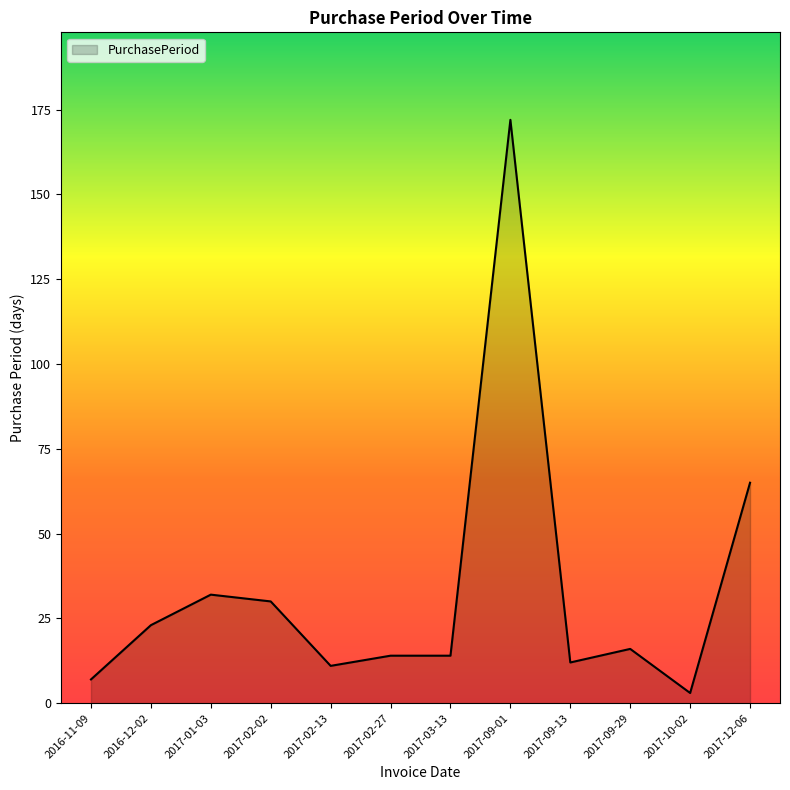

What position from the right is 2017-02-27?

7